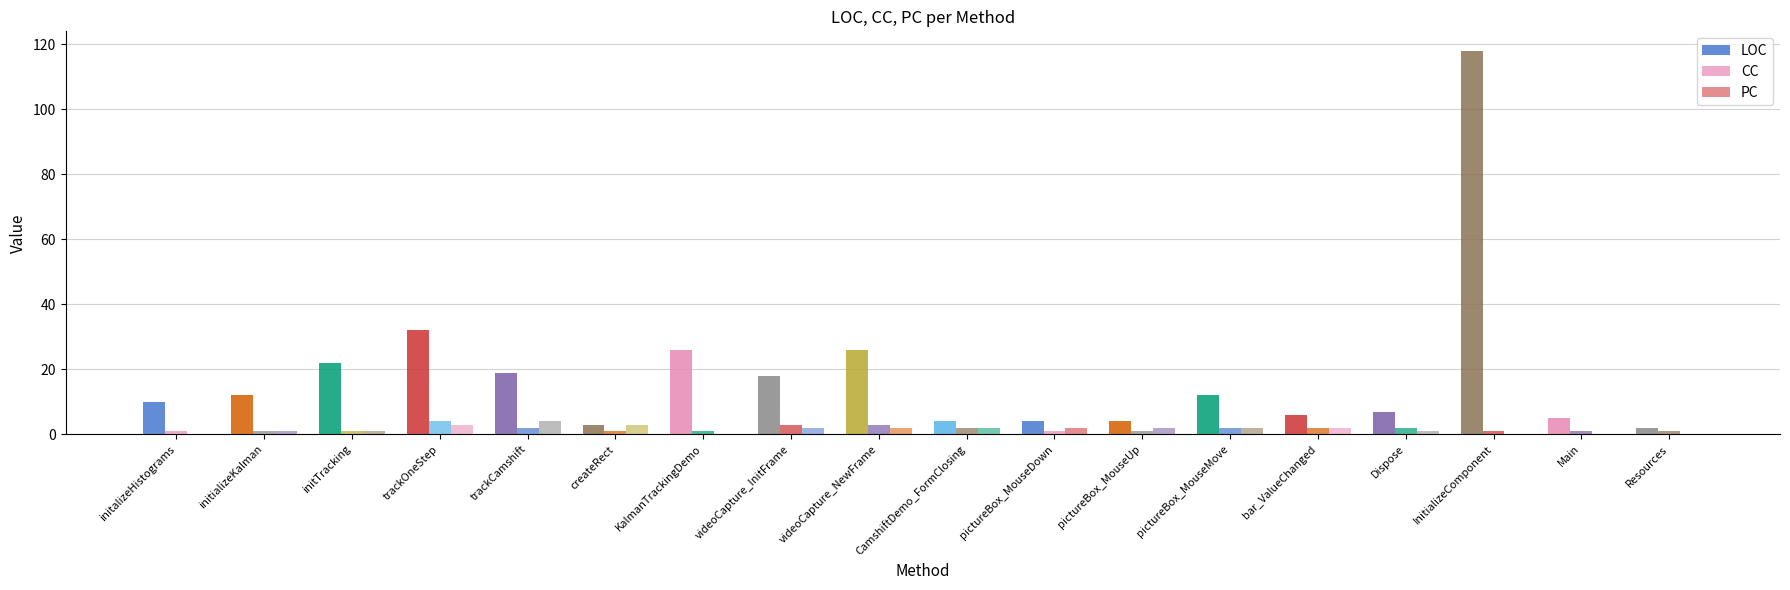

How many categories are shown in the chart?

18